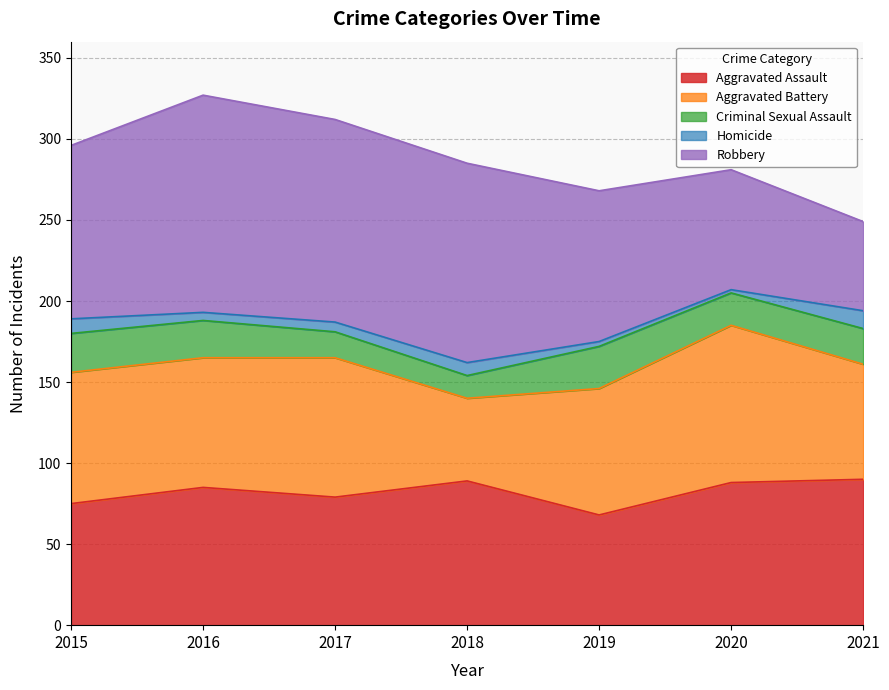

How many values in the Aggravated Battery series exceed 80?

3